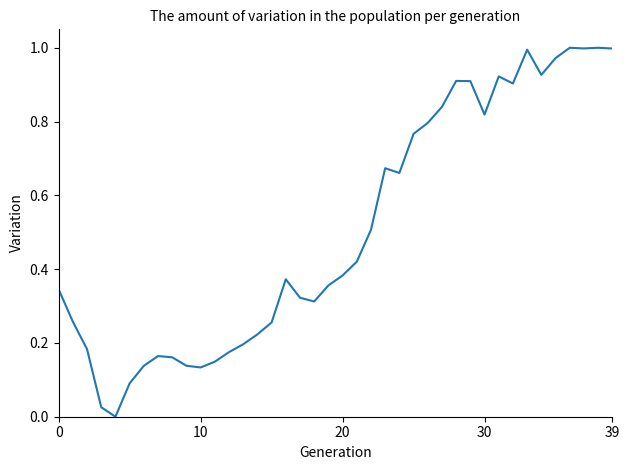

How many lines are shown in the chart?

1